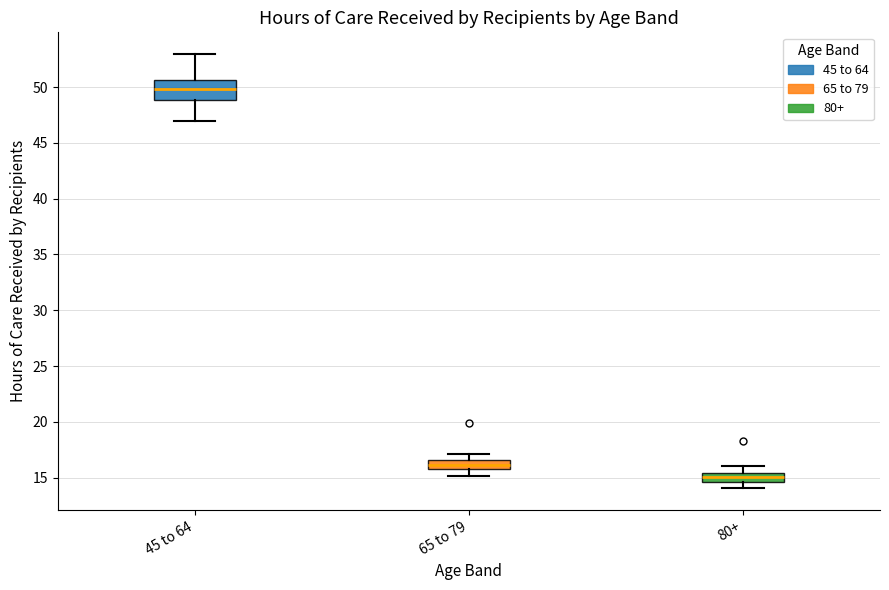

Which box is the tallest, from its lower edge to its upper edge?

45 to 64